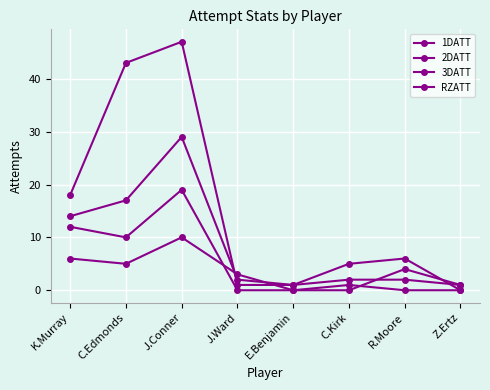

What is the average value of the 2DATT series?

8